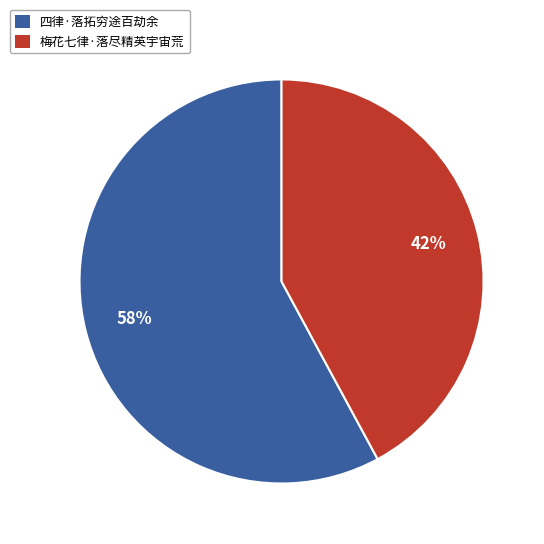

Is it true that 梅花七律·落尽精英宇宙荒 is 56% of the pie?

False